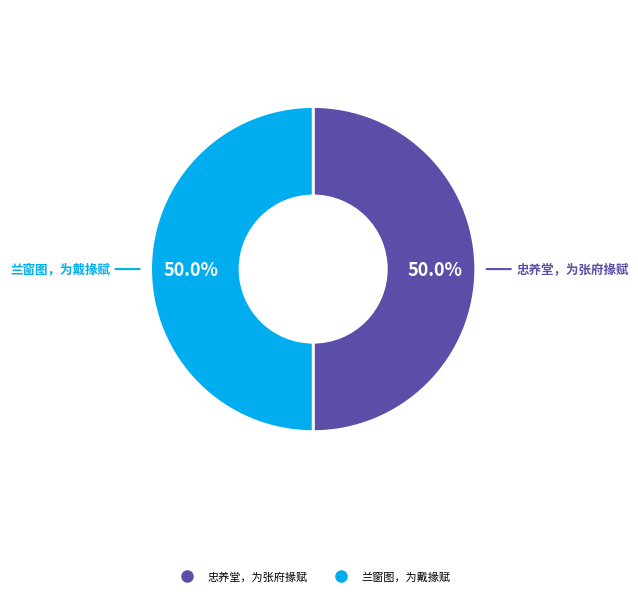

Count the number of slices in the pie.

2